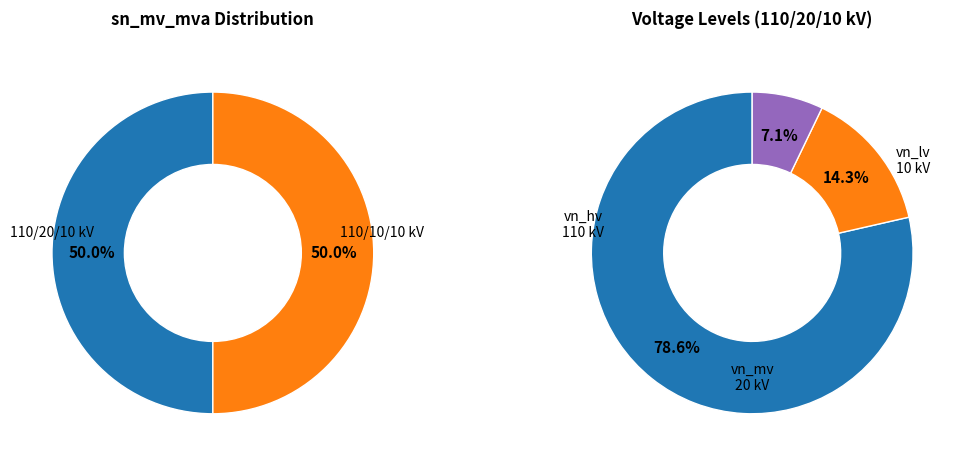

How many slices are in this pie chart?

2